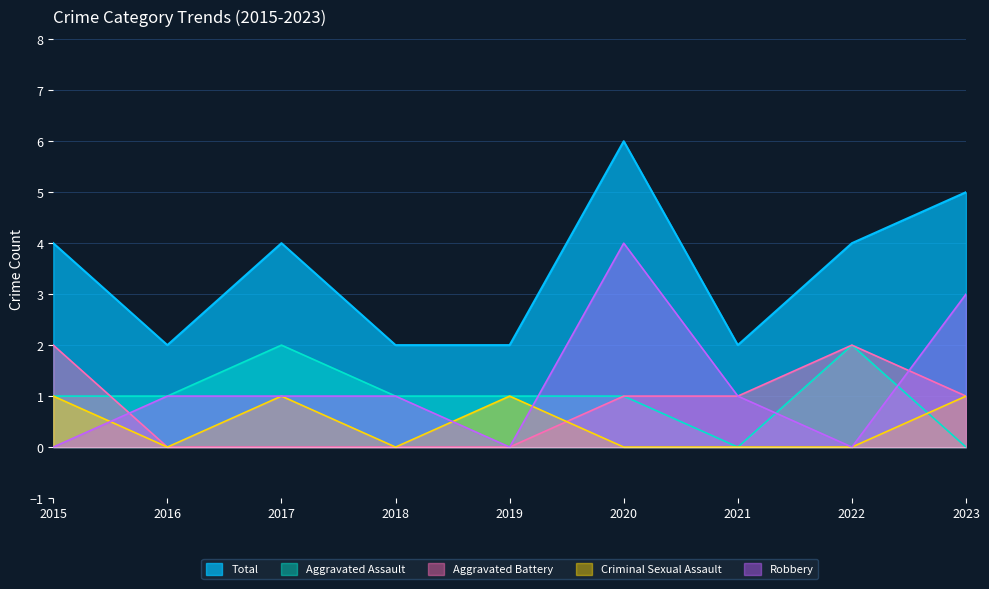

True or false: Criminal Sexual Assault and Aggravated Battery cross at least once.

True